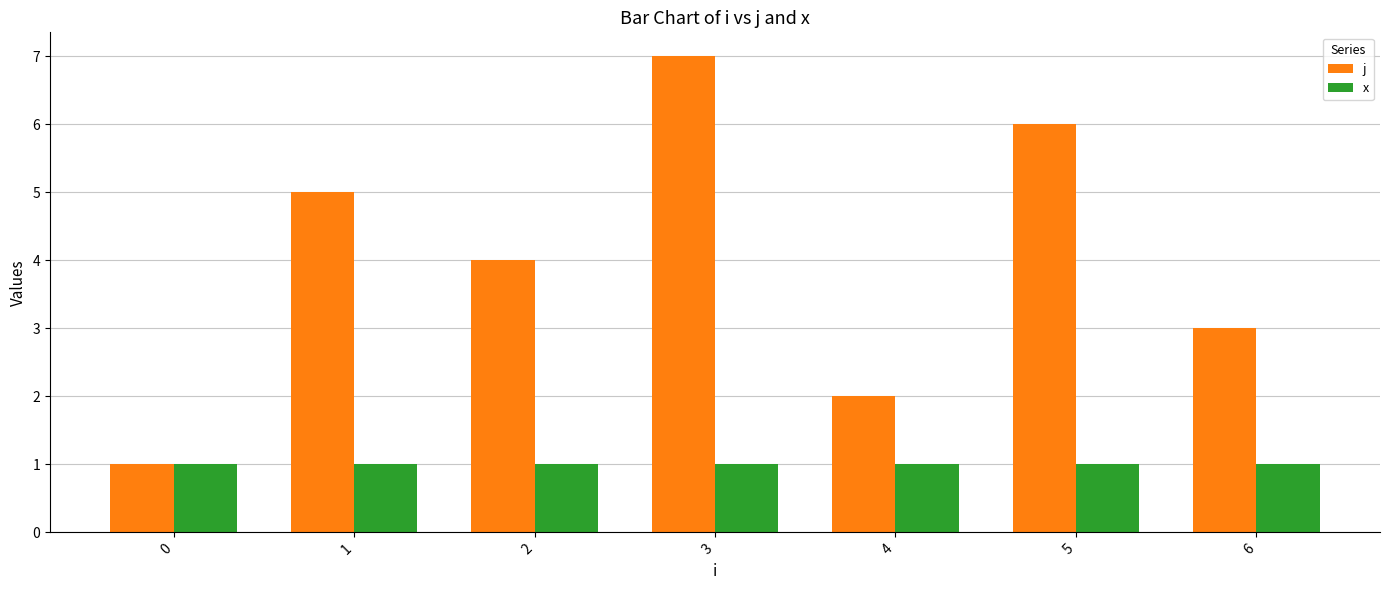

Is the value of j at 3 greater than the value of x at 1?

Yes